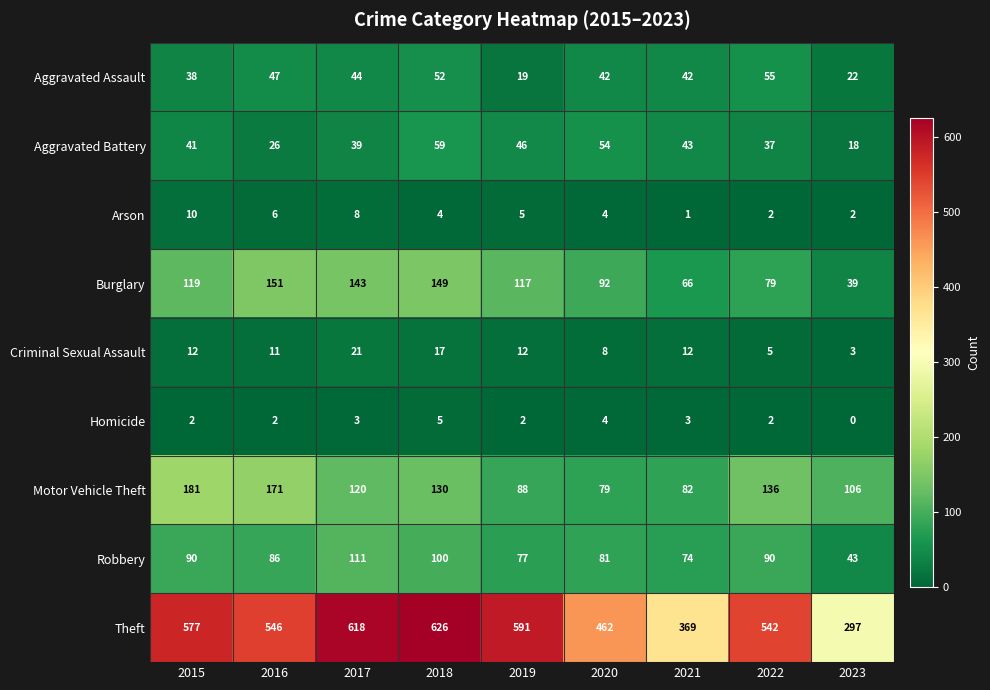

What is the difference between the maximum and minimum values in the Aggravated Assault series?

36